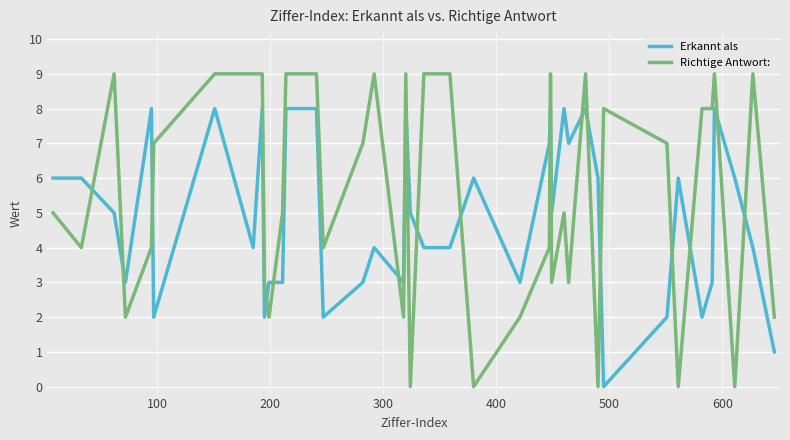

Rank the series by their maximum value, from lowest to highest.

Erkannt als, Richtige Antwort: